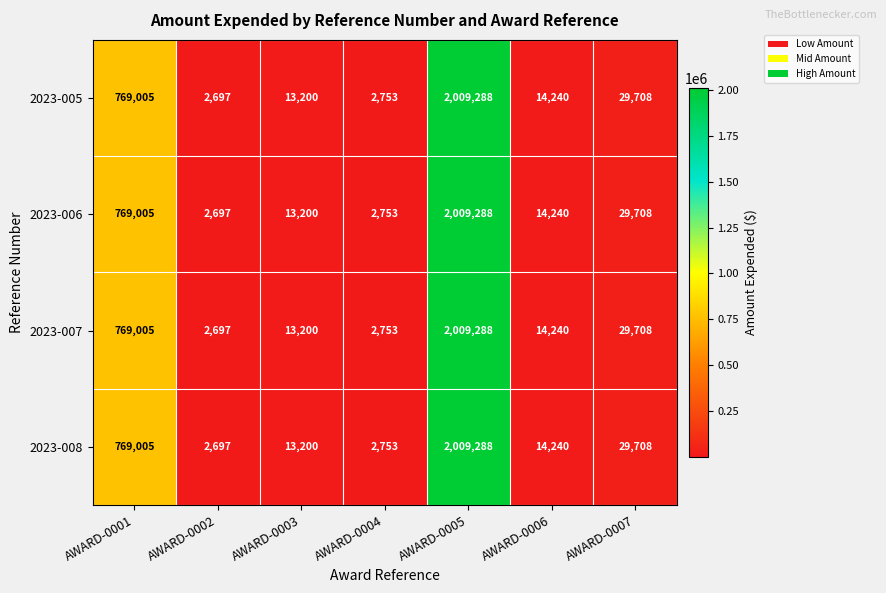

Count the number of data series in this chart.

4